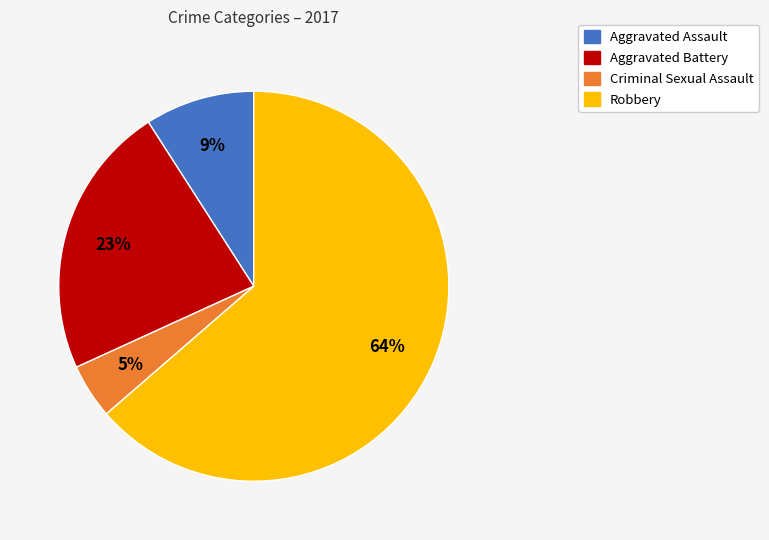

To the nearest percent, what is the average slice percentage?

25%